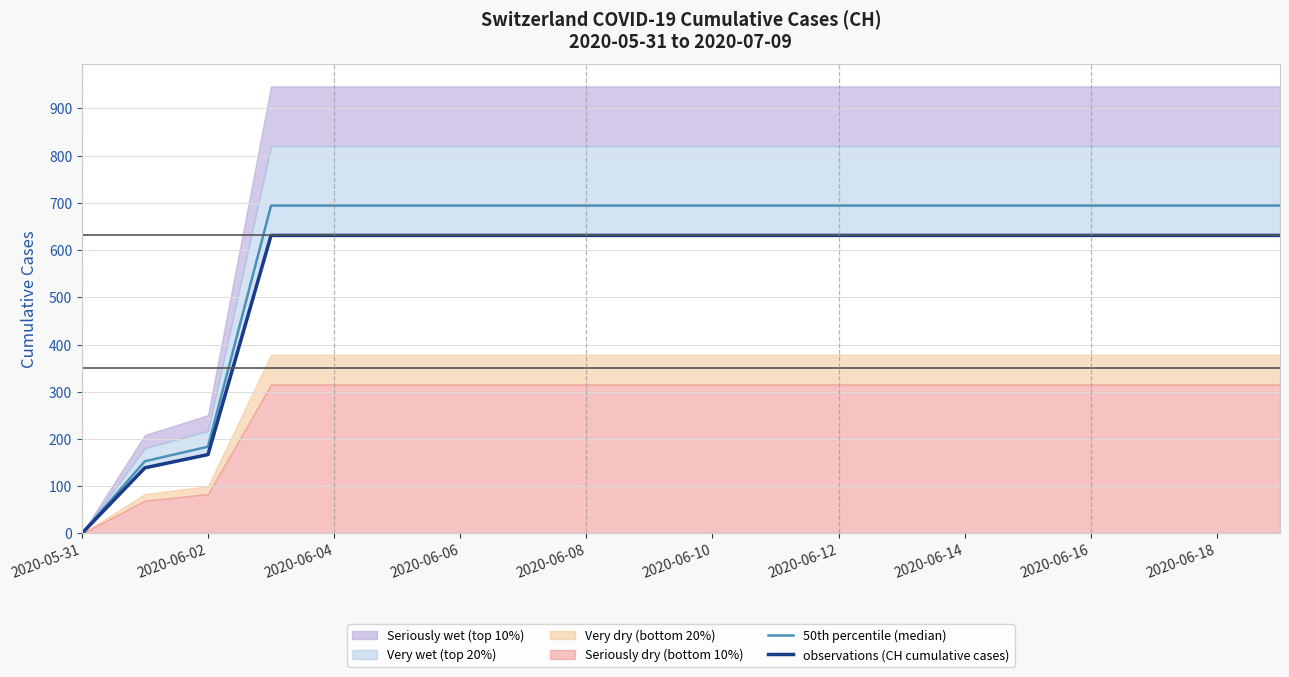

What position from the left is 2020-06-08?

9